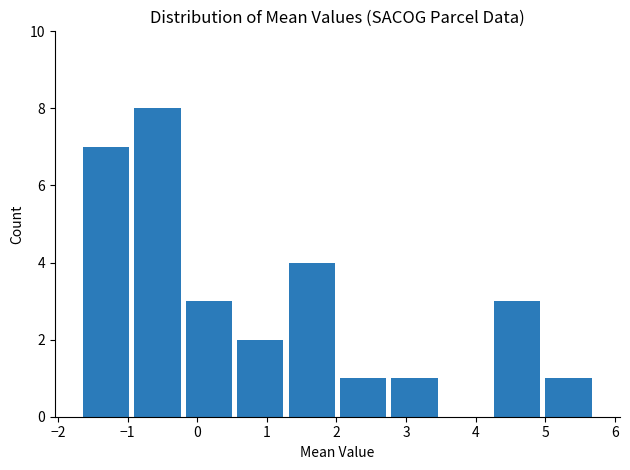

What is the height of the bar covering -1.7 to -0.9 on the x-axis? Neither the bar edges nor the heights are printed on the chart, so give them approximately, as read against the axes.

7